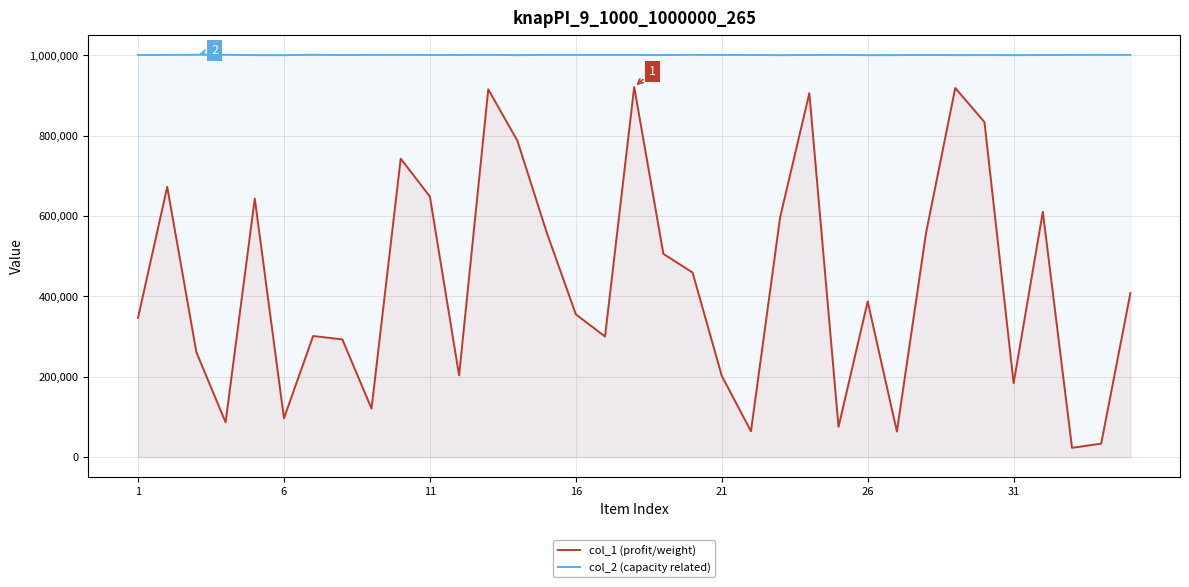

What is the sum of all col_2 (capacity related) values?

35017839